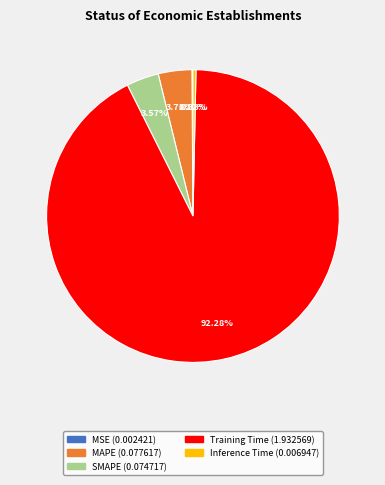

Which category accounts for the majority?

Training Time